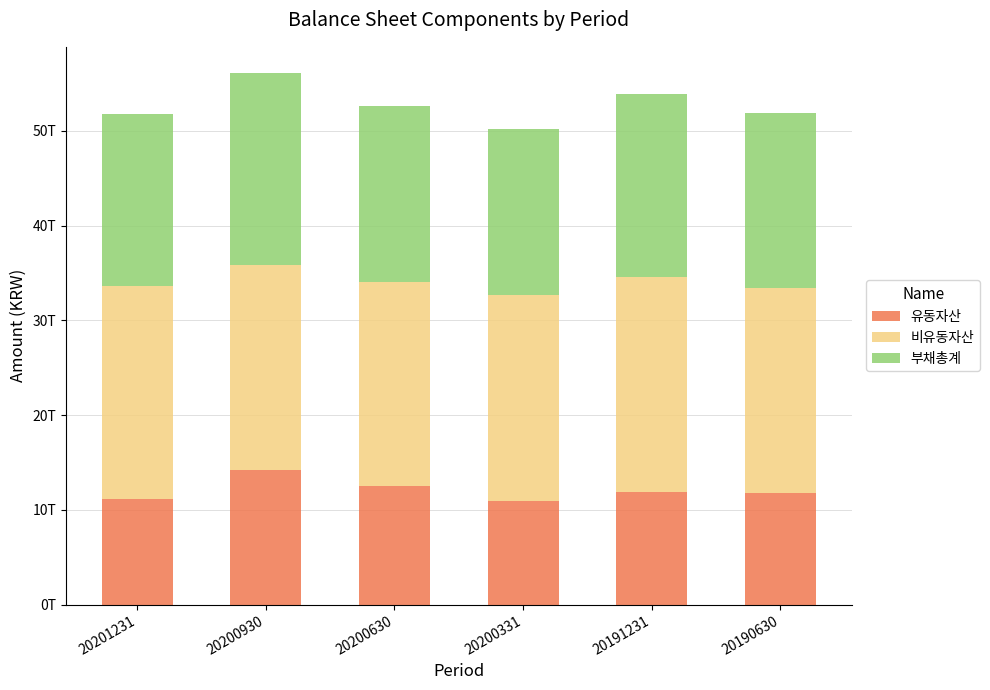

Where does the 비유동자산 series first go above 21743795000000?

20201231